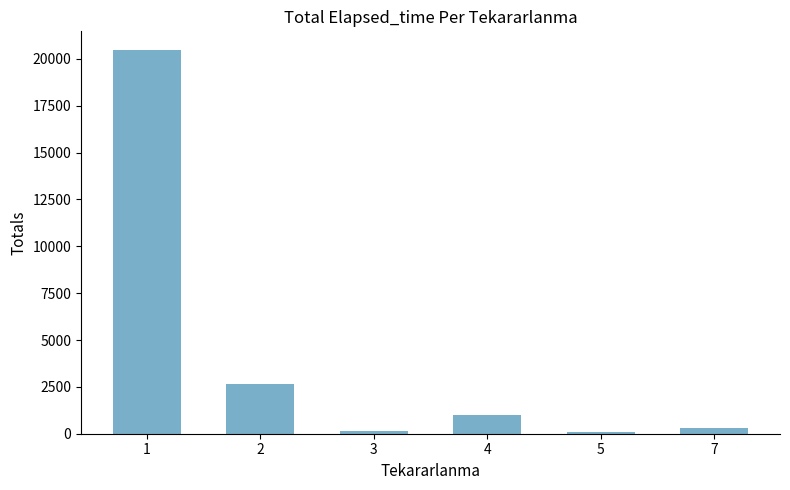

How many data points does each series have?

6